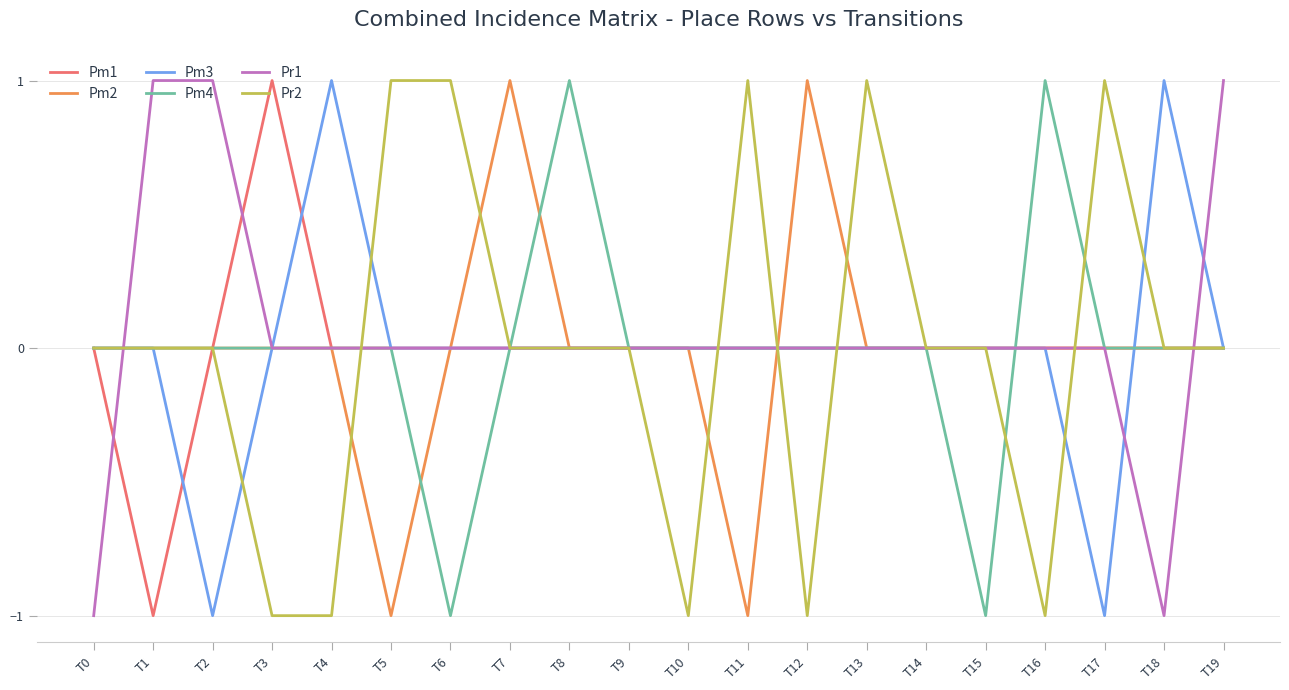

Between T3 and T5, which series saw the biggest shift?

Pr2